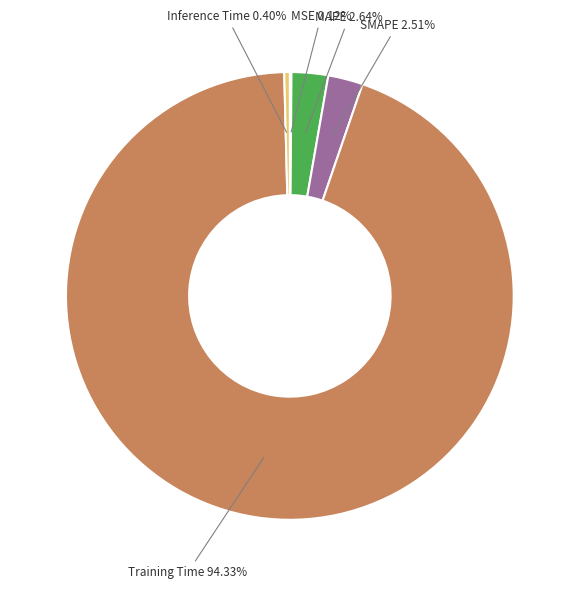

Is there a majority slice in this chart?

Yes